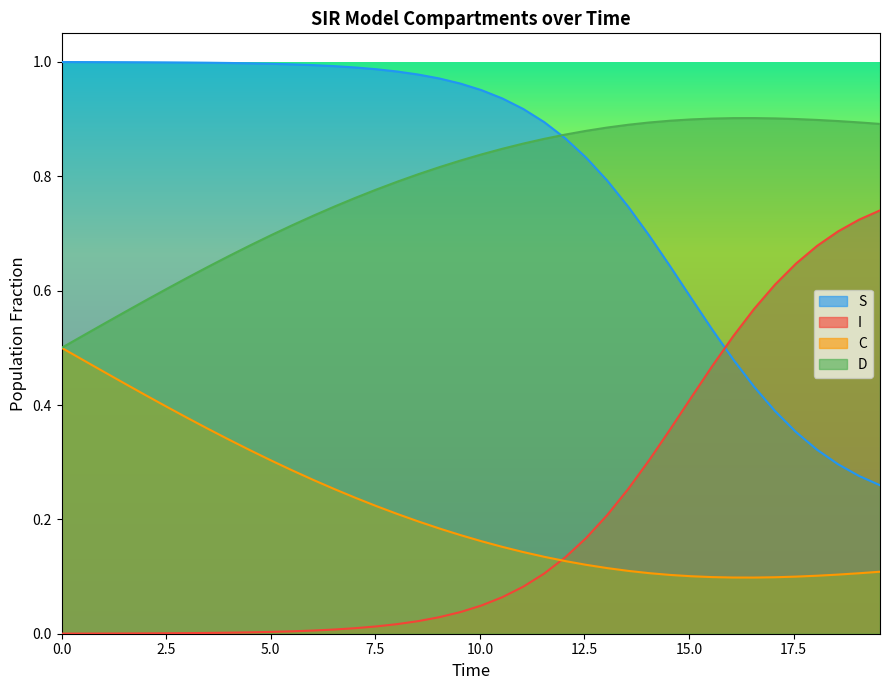

True or false: I and C intersect in this chart.

True